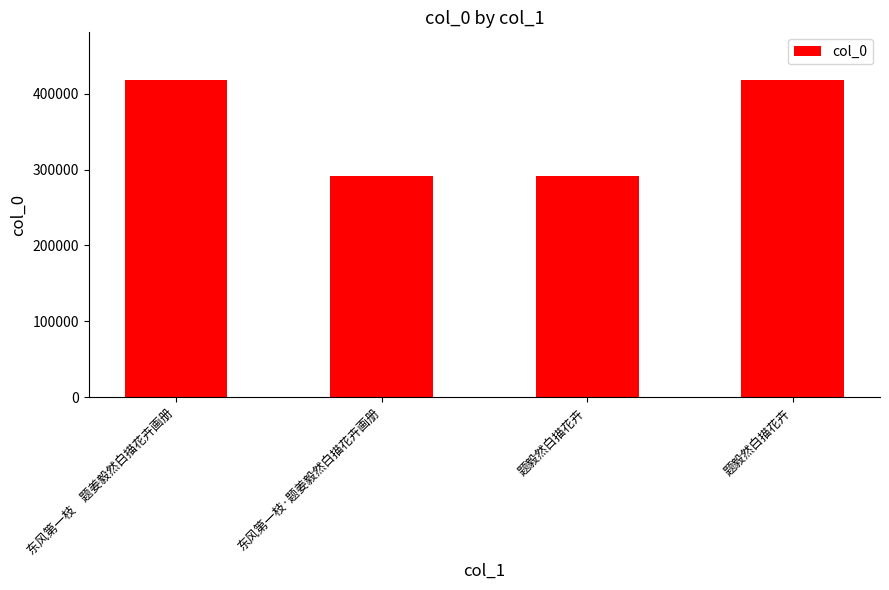

What is the difference between the maximum and minimum values?

126480